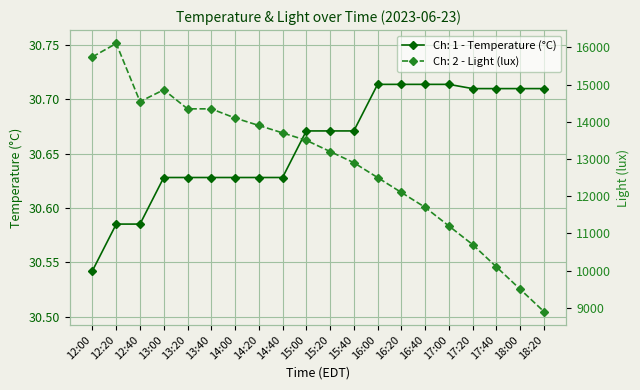

At which label is Ch: 1 - Temperature (°C) closest to 30?

12:00